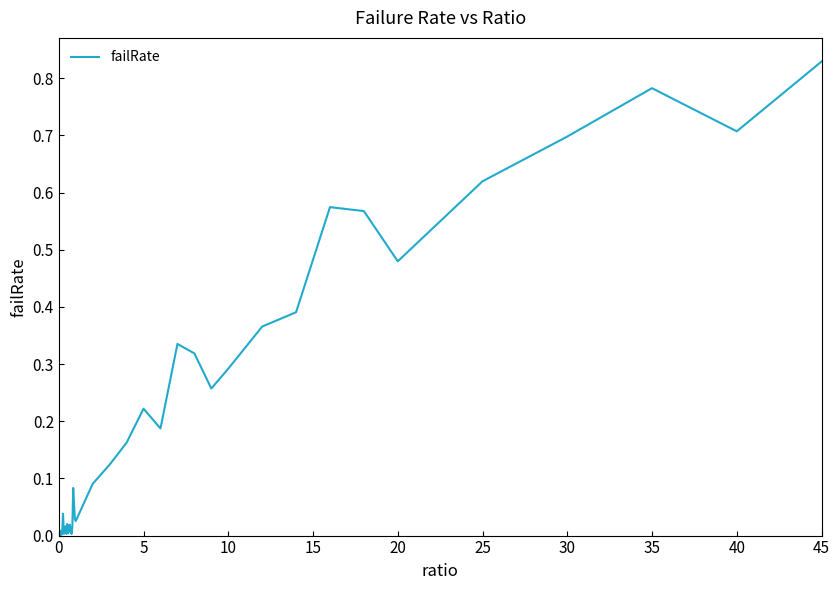

How many interior local peaks (higher than both neighbors) does the data have?

10